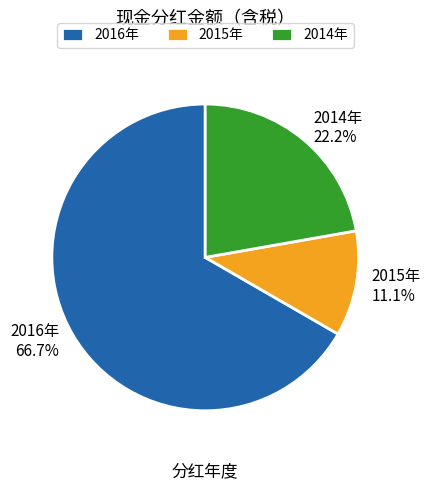

To the nearest percent, what is the difference between the largest and smallest slice percentages?

56%